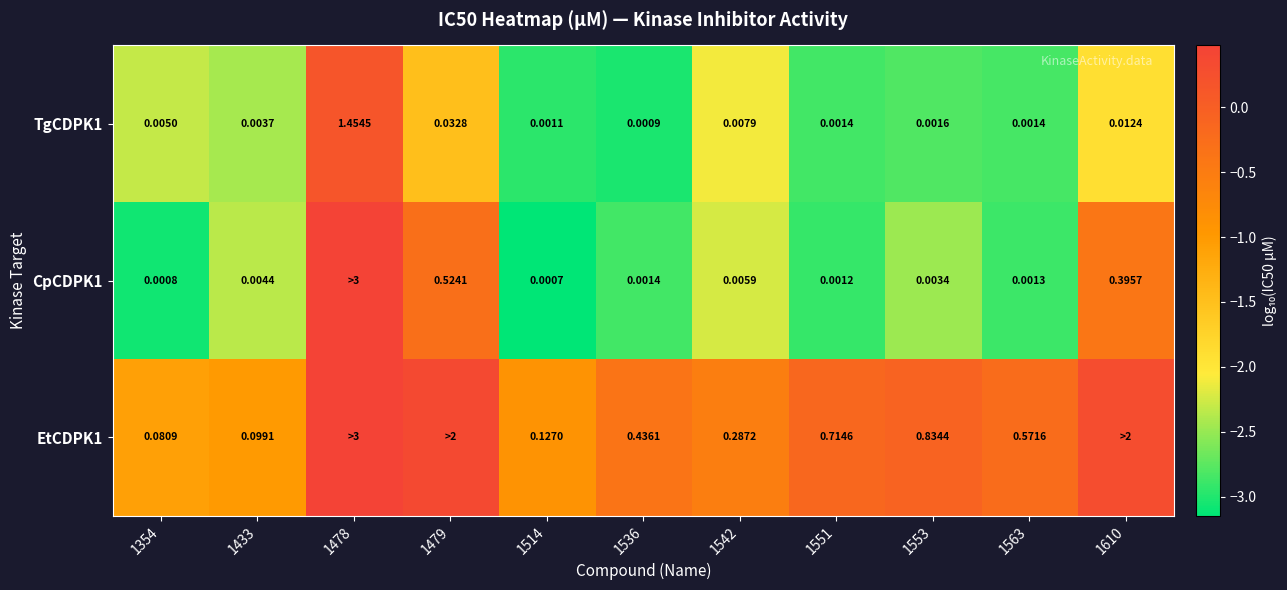

Is the value of CpCDPK1 at 1542 greater than the value of TgCDPK1 at 1551?

Yes